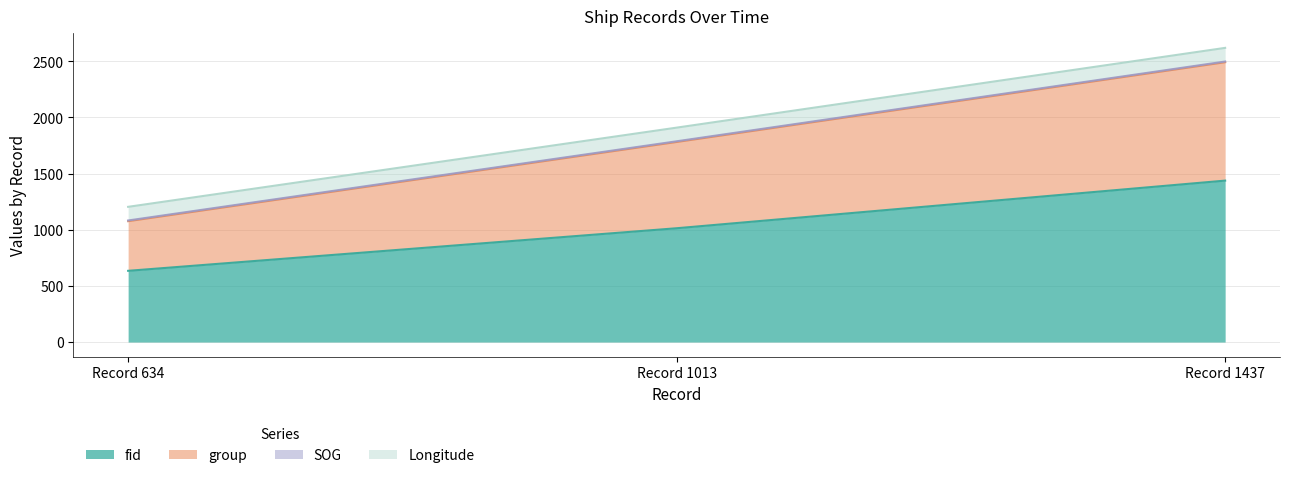

What is the sum of all fid values?

3084.0